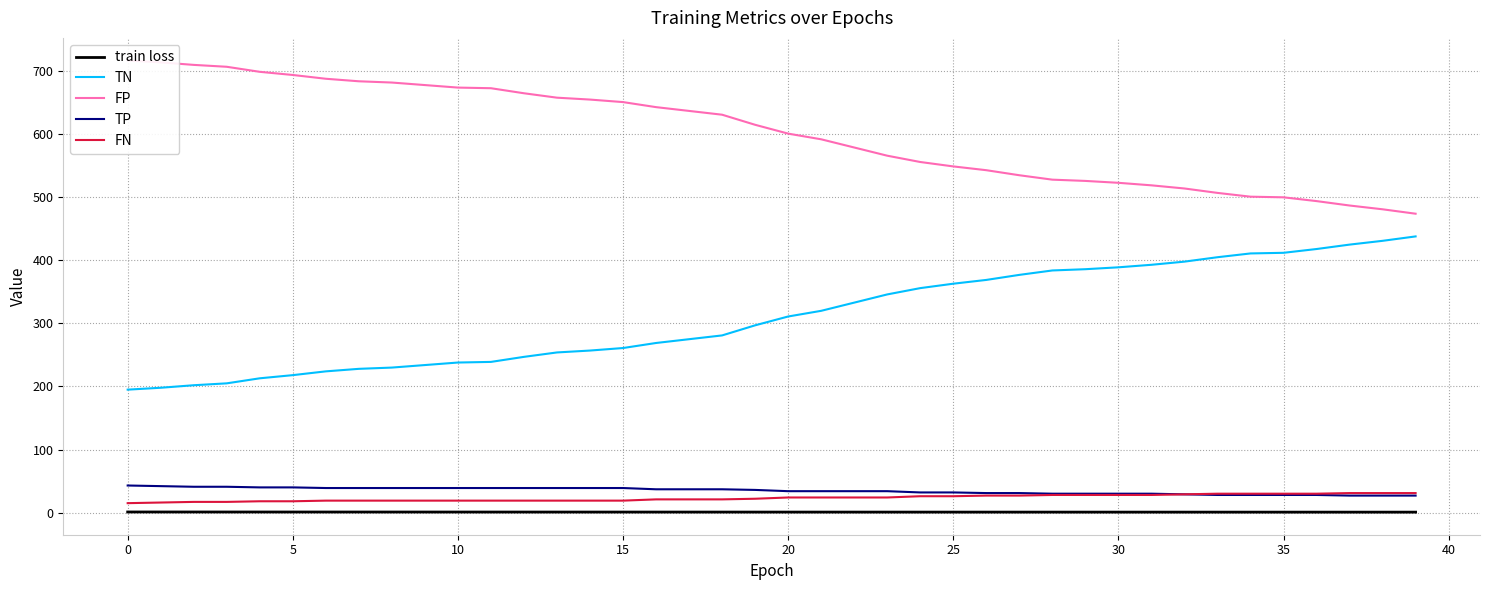

What are all the series names shown in the legend?

train loss, TN, FP, TP, FN